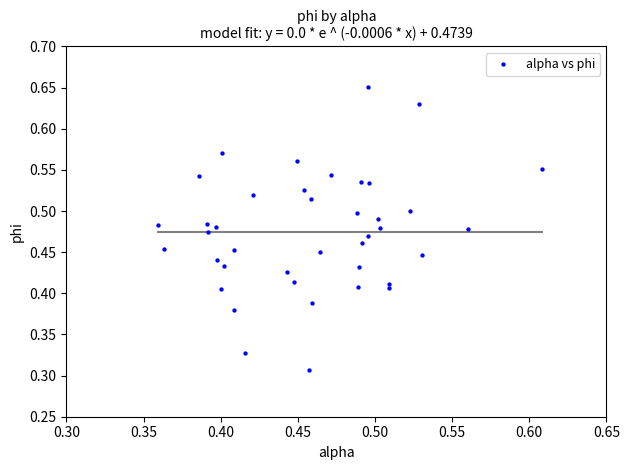

Count the number of points in this scatter plot.

40